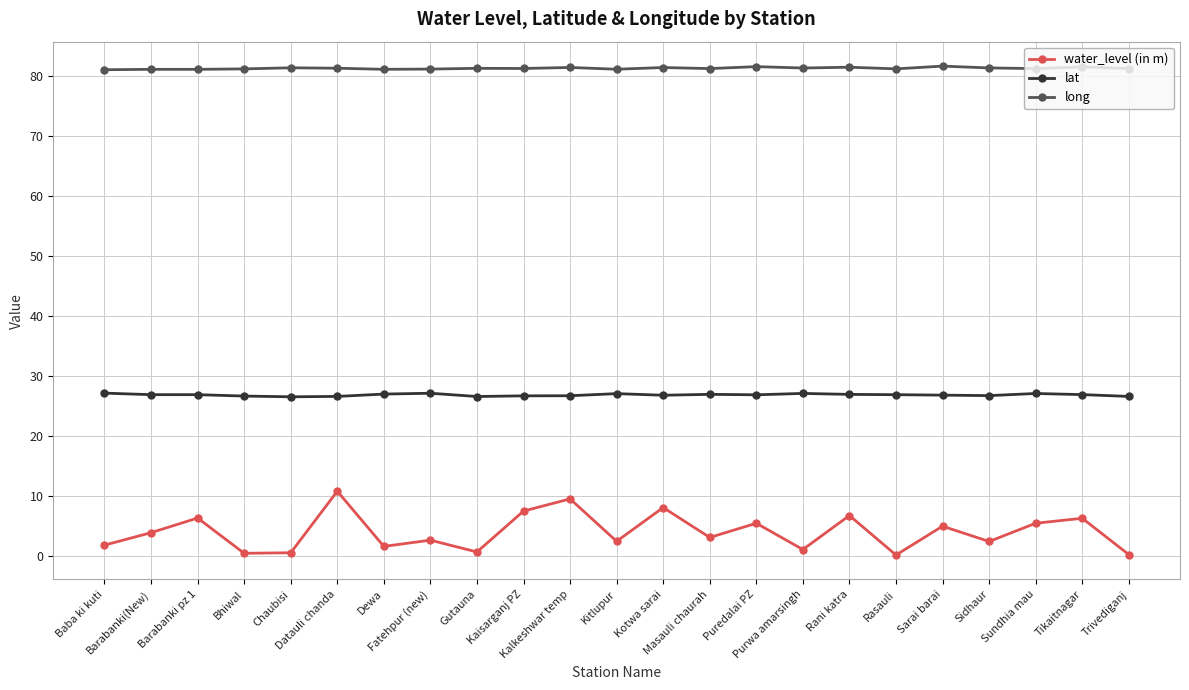

How many categories are shown in the chart?

23